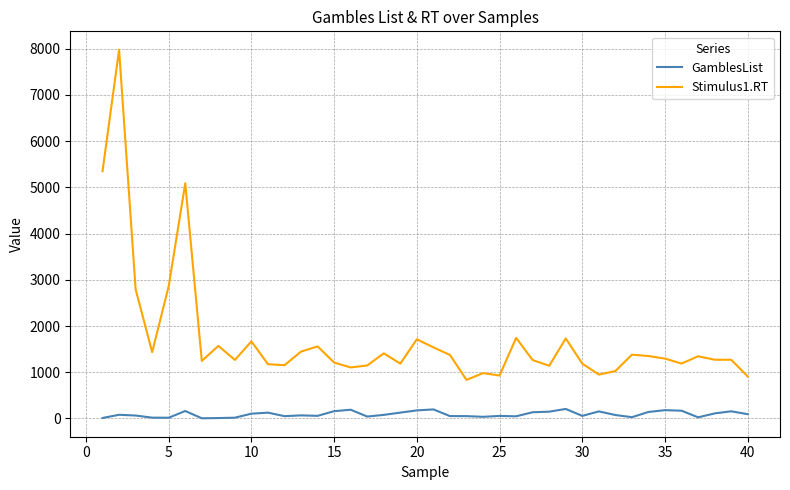

What is the average value of the Stimulus1.RT series?

1726